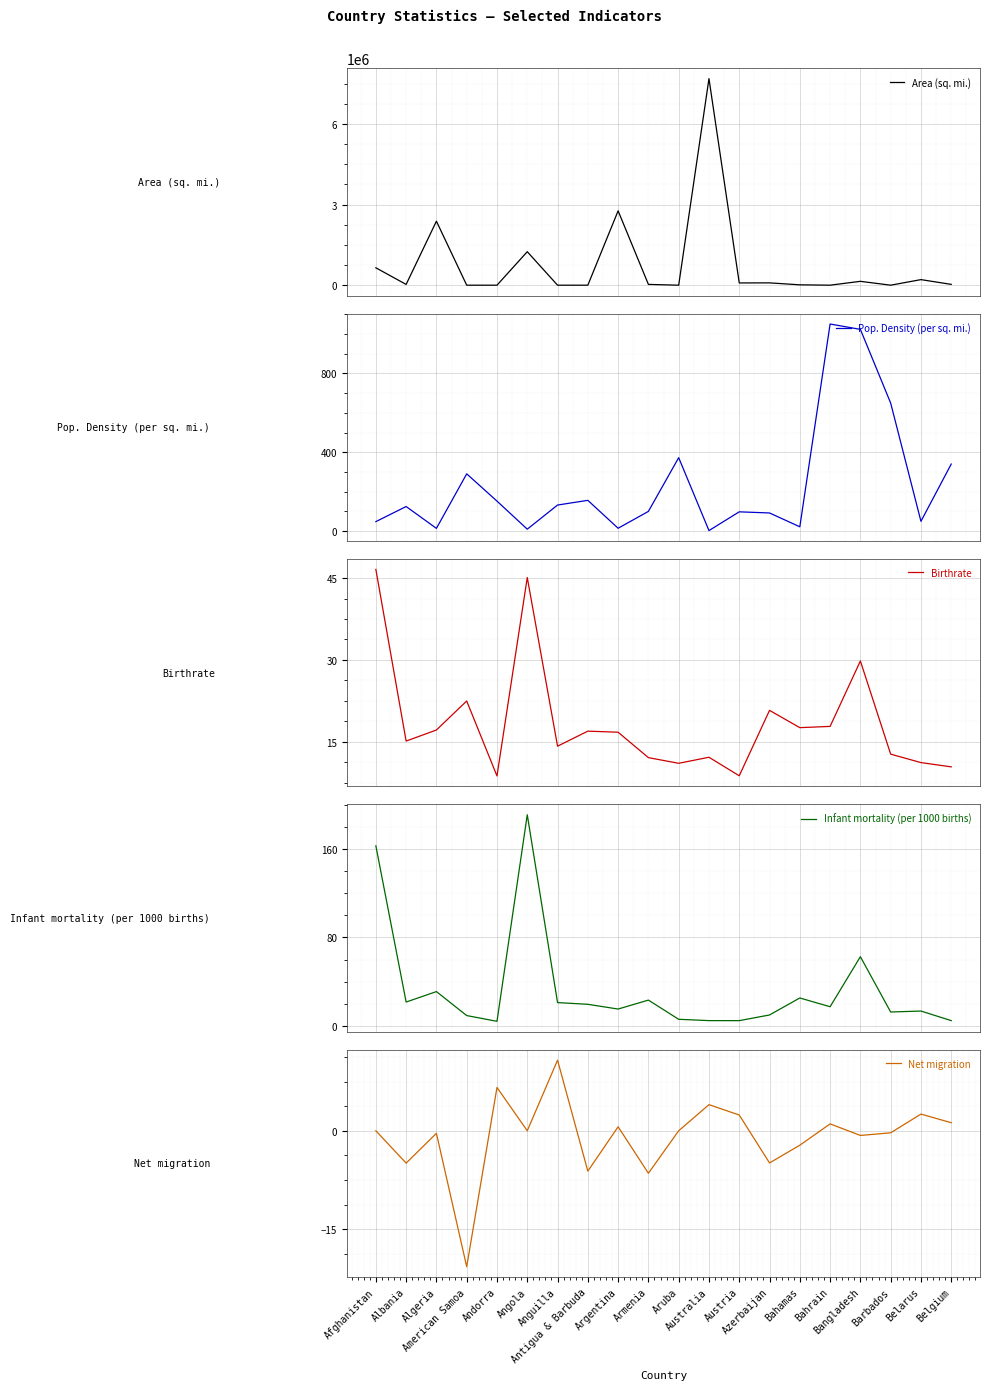

True or false: Pop. Density (per sq. mi.) has a value of 23.6 at Argentina.

False